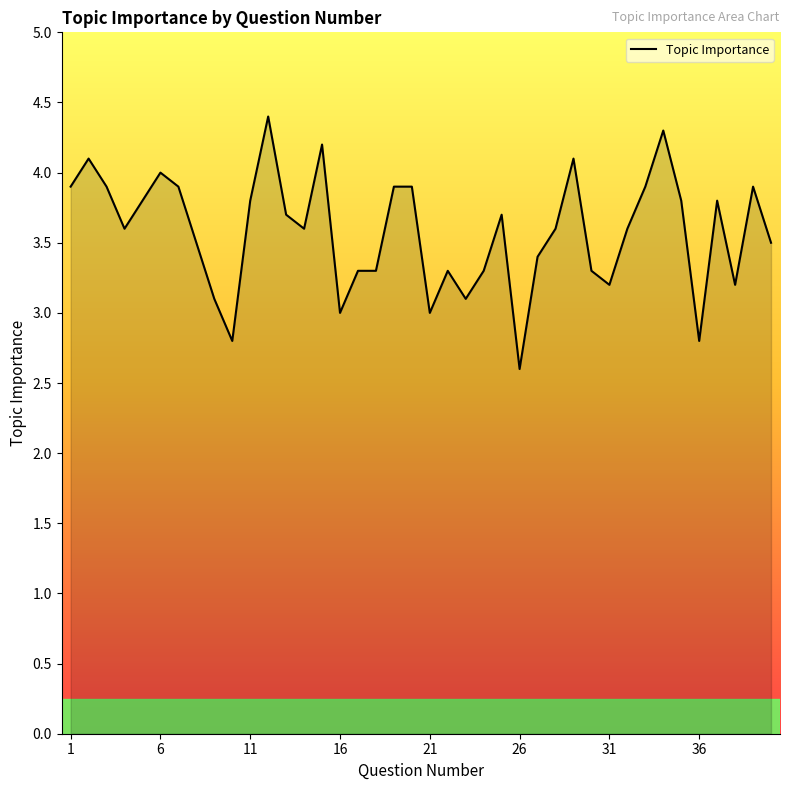

How many distinct data groups are displayed?

1